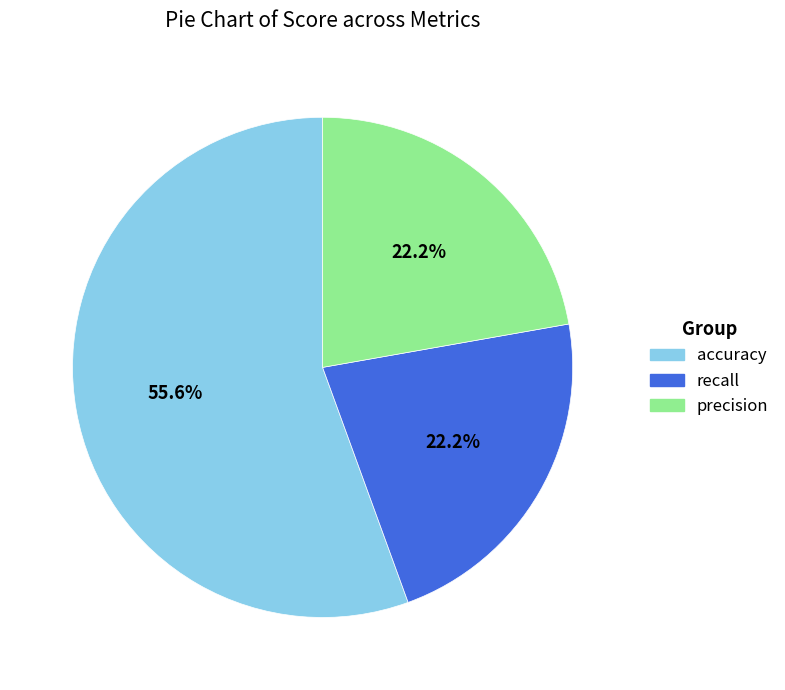

What is the largest slice in the pie chart?

accuracy